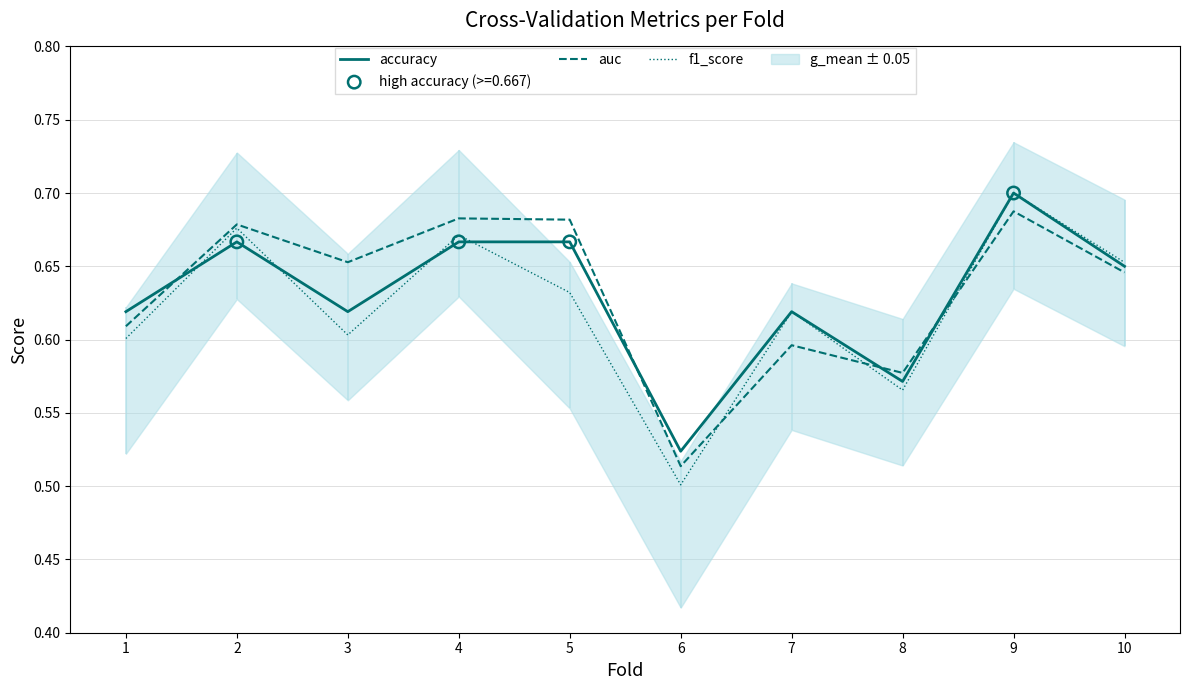

Which series contains the lowest Y value?

f1_score